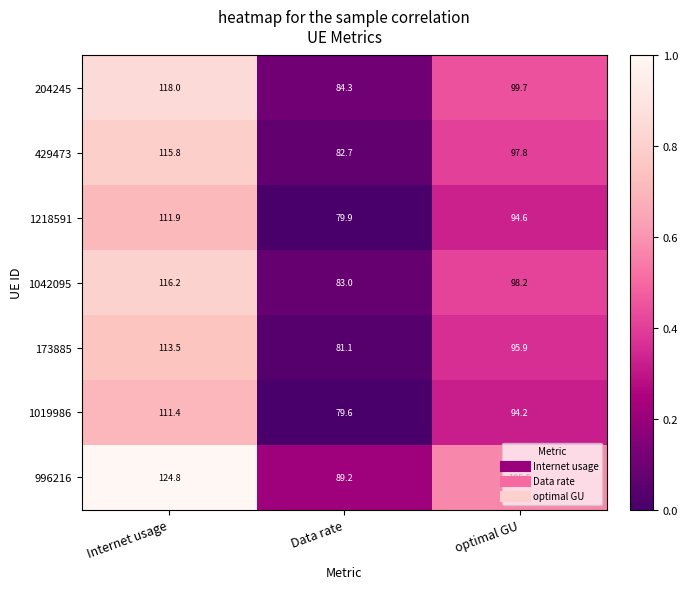

What is the difference between the highest and lowest values at Internet usage?

13.4